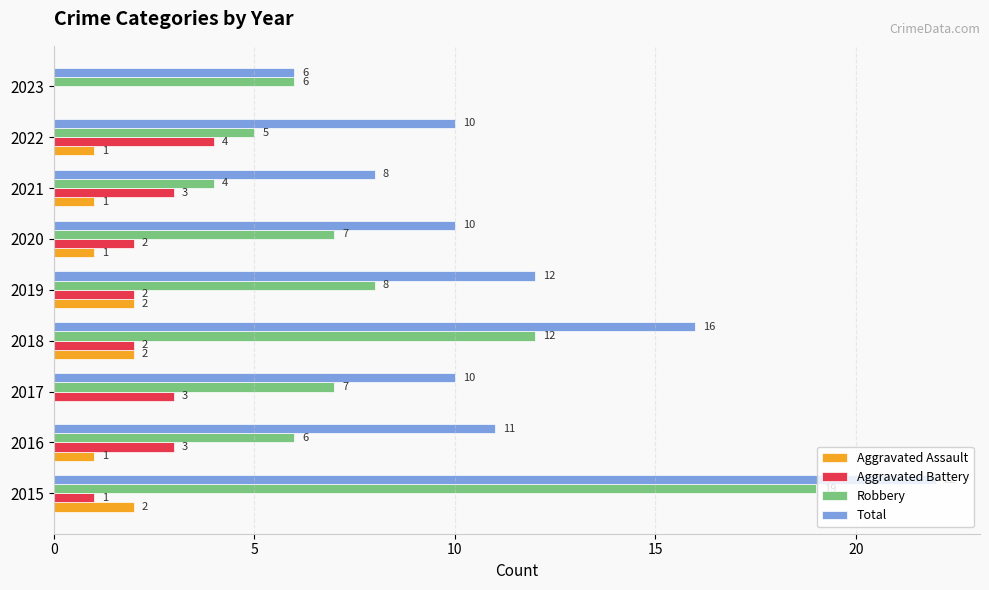

The Aggravated Assault series shows 0 at 2017. True or false?

True